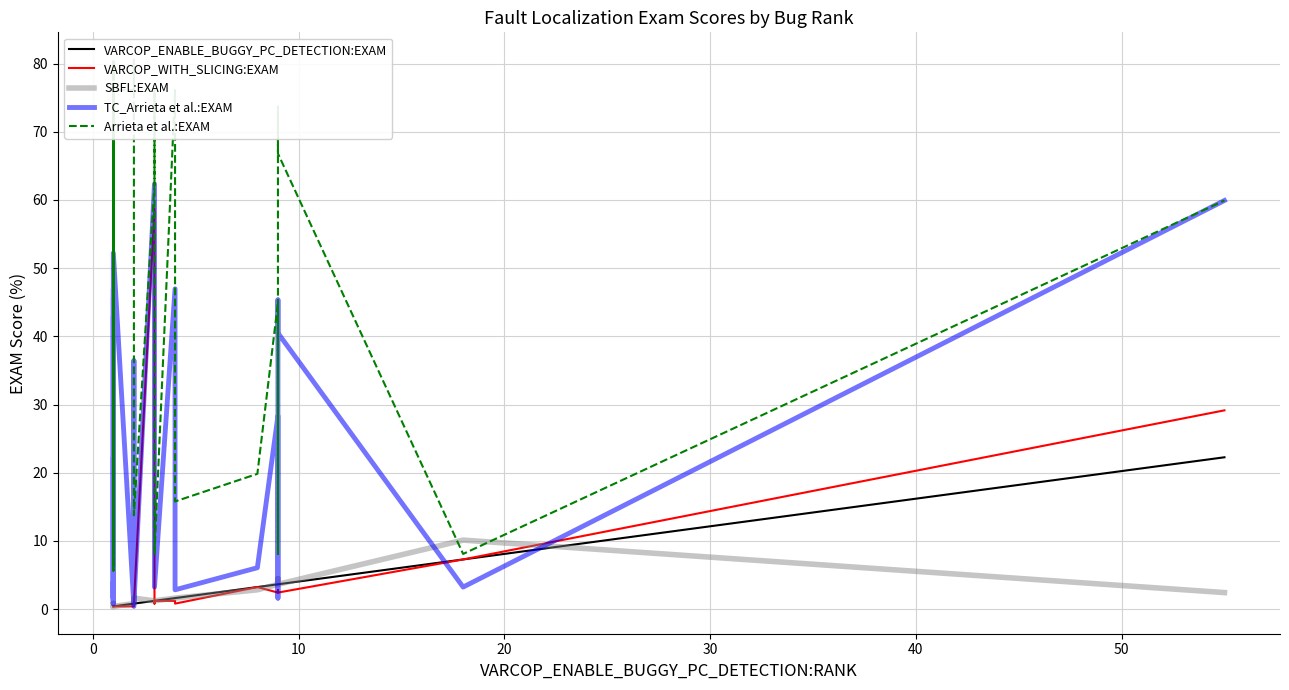

Reading left to right, extract all data points from this chart.

VARCOP_ENABLE_BUGGY_PC_DETECTION:EXAM: 0.4	0.4	0.4	0.4	0.4	0.4	0.4	0.4	0.4	0.4	0.4	0.4	0.4	0.4	0.4	0.4	0.4	0.4	0.4	0.8	0.8	0.8	0.8	1.2	1.2	1.2	1.6	1.6	3.2	3.6	3.6	3.6	3.6	3.6	7.3	22.3
VARCOP_WITH_SLICING:EXAM: 0.4	0.4	0.4	0.4	0.4	0.4	0.4	0.4	0.4	0.4	0.4	0.4	0.4	0.4	0.4	0.4	0.4	0.4	0.4	0.4	0.8	0.8	0.8	58.7	0.8	1.2	1.2	0.8	3.2	2.4	2.4	2.8	2.4	2.4	7.3	29.1
SBFL:EXAM: 0.4	0.4	0.8	0.4	0.8	0.4	0.4	0.8	0.4	0.8	0.8	0.4	0.8	0.8	0.8	0.8	0.8	0.8	0.4	0.8	1.2	1.2	1.6	1.2	1.2	1.2	1.6	1.6	2.8	3.6	4.5	3.6	4.5	3.6	10.1	2.4
TC_Arrieta et al.:EXAM: 45.3	36.4	2.0	1.6	2.0	3.6	47.0	1.6	42.9	4.0	0.8	22.3	0.8	0.8	1.2	4.0	1.2	1.2	52.2	0.4	36.4	32.8	0.8	62.3	45.3	3.2	47.0	2.8	6.1	28.3	1.6	7.7	45.3	40.5	3.2	59.9
Arrieta et al.:EXAM: 76.1	80.6	13.8	8.1	13.8	6.1	76.1	13.8	76.1	5.7	13.8	80.6	7.7	7.7	7.7	5.7	7.7	7.7	76.1	76.1	80.6	80.6	13.8	62.3	76.1	8.1	76.1	15.8	19.8	44.9	8.1	73.7	72.5	66.8	8.1	59.9